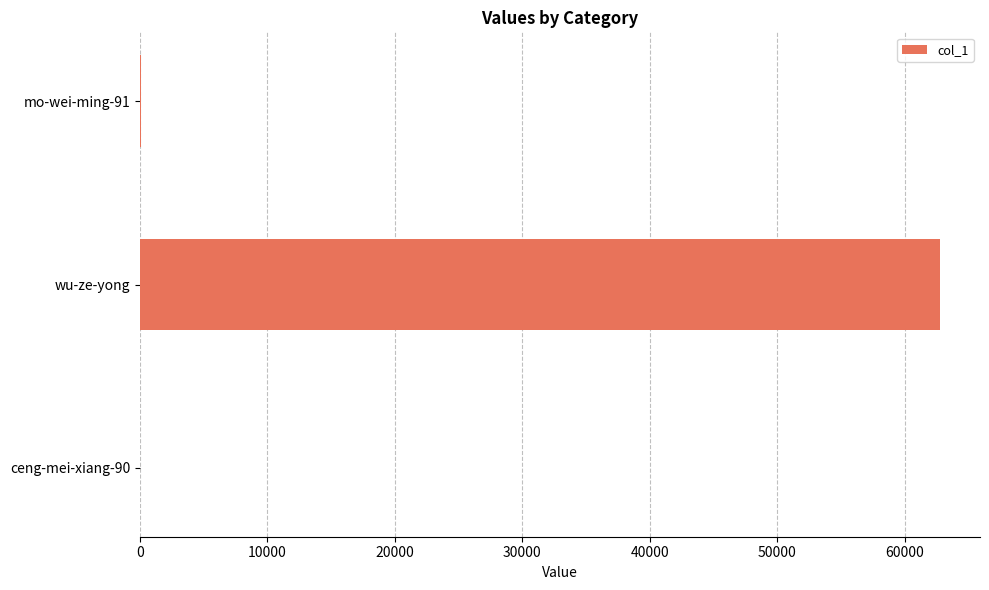

The chart shows a value of 62775 at wu-ze-yong. True or false?

True